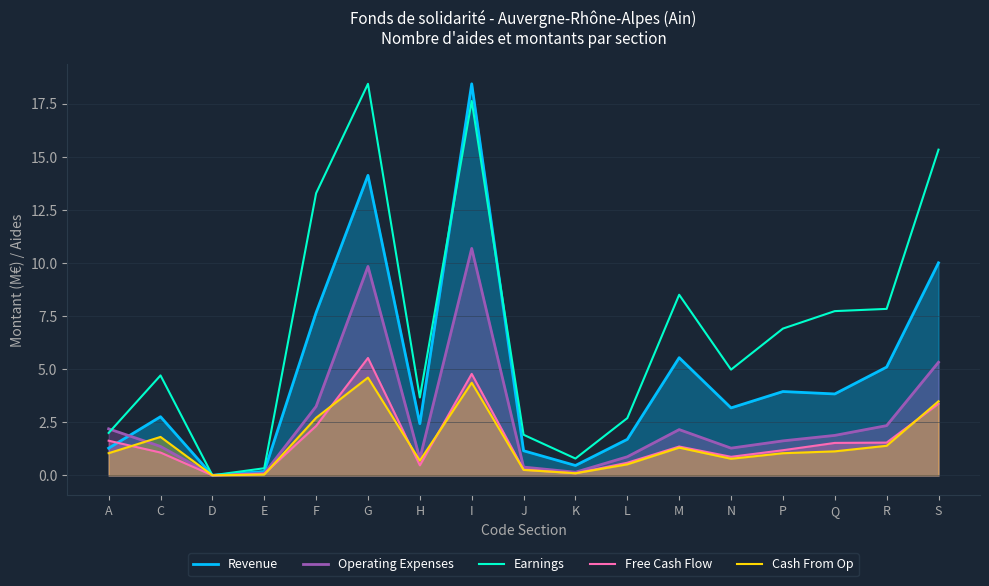

What is the spread (max minus min) of values at E?

0.3